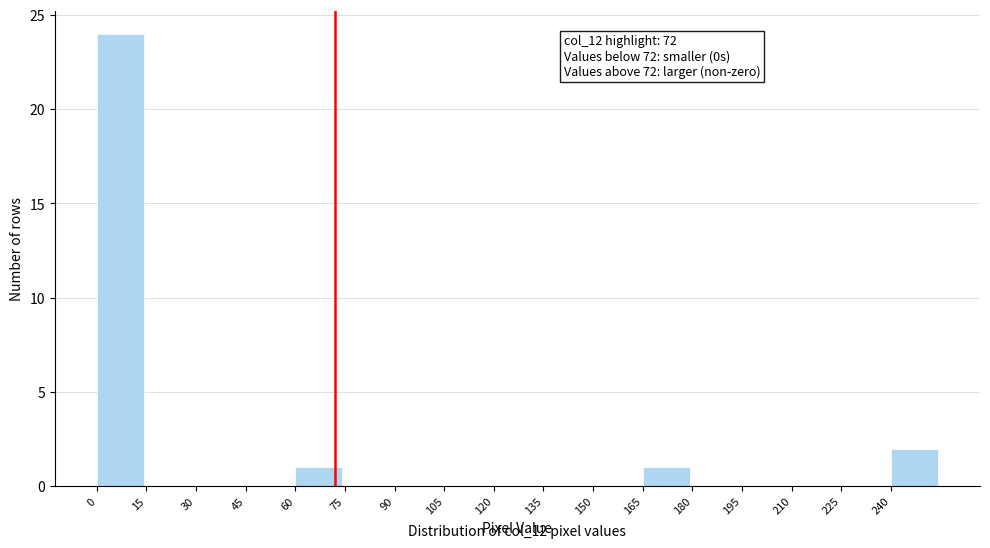

Over which range of the x-axis is the bar tallest?

0 to 15